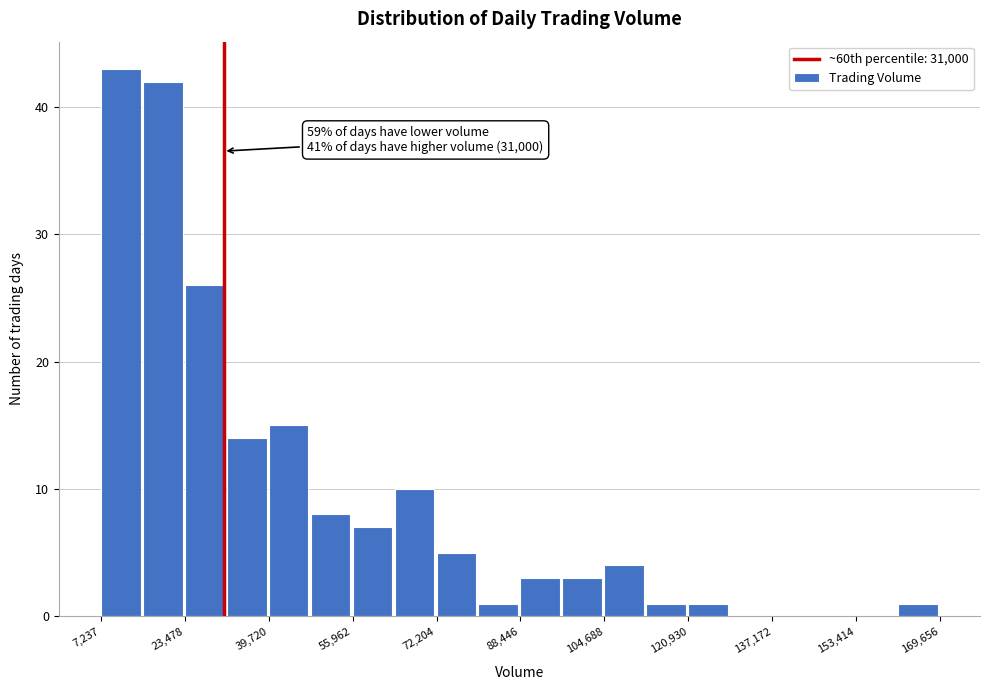

Which range on the x-axis has the tallest bar?

8000 to 16000